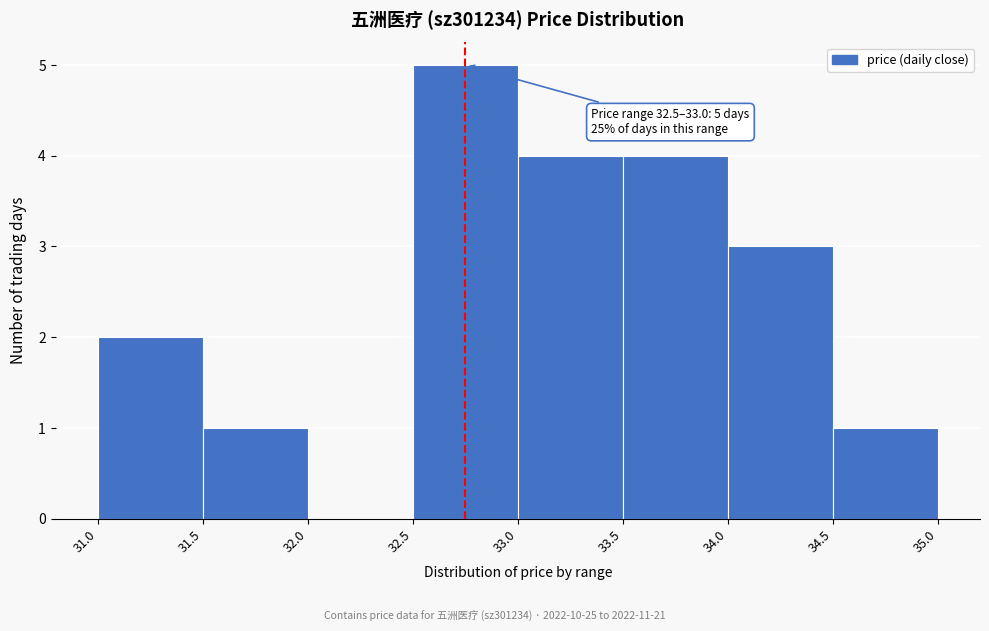

Over which range of the x-axis is the bar tallest?

32.5 to 33.0